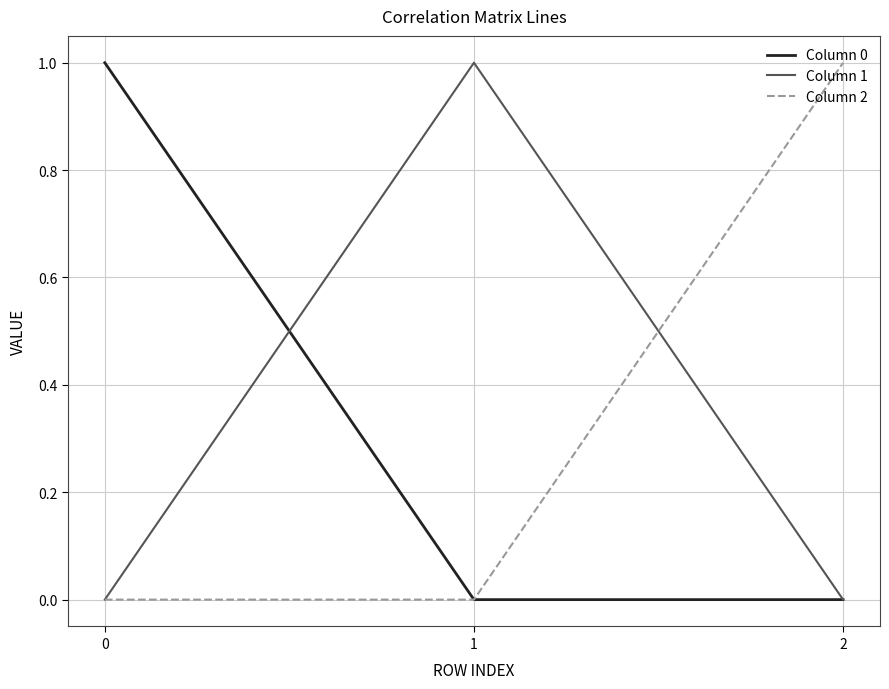

True or false: Column 1 has a value of 0.0 at 2.

True